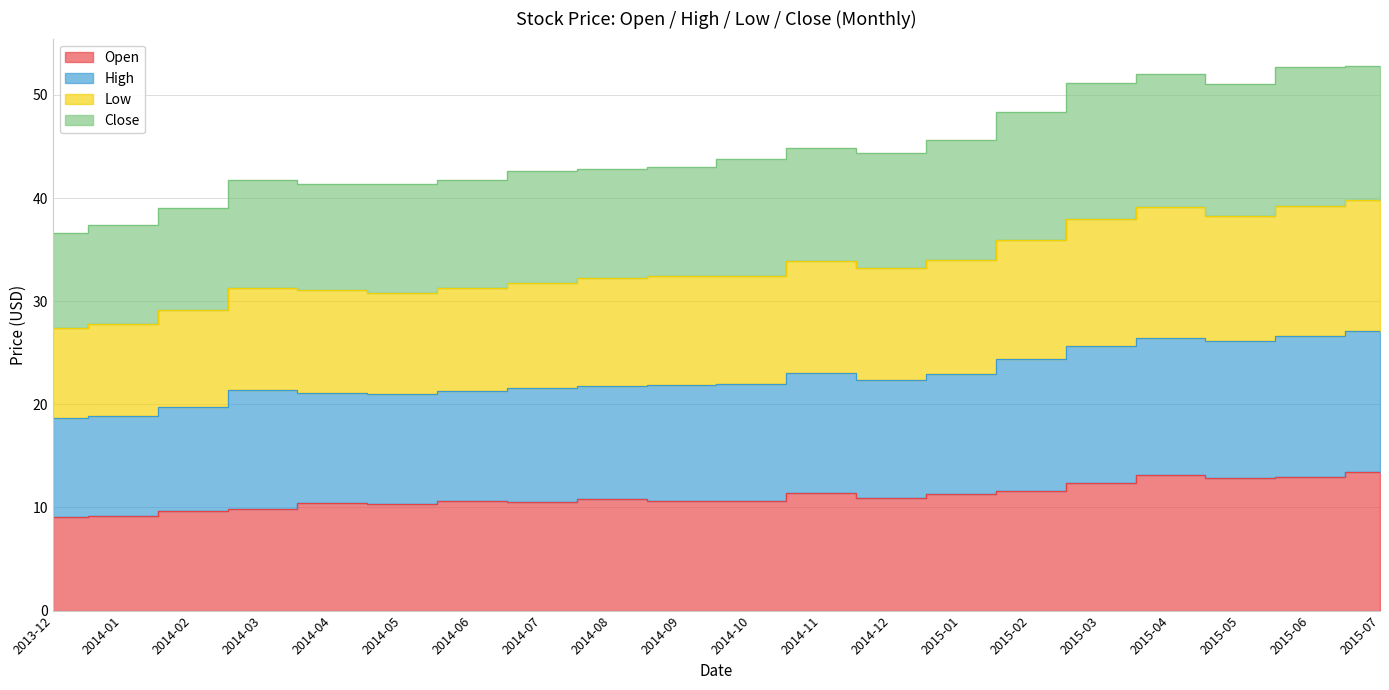

What is the difference between the highest and lowest values at 2014-02?

29.4